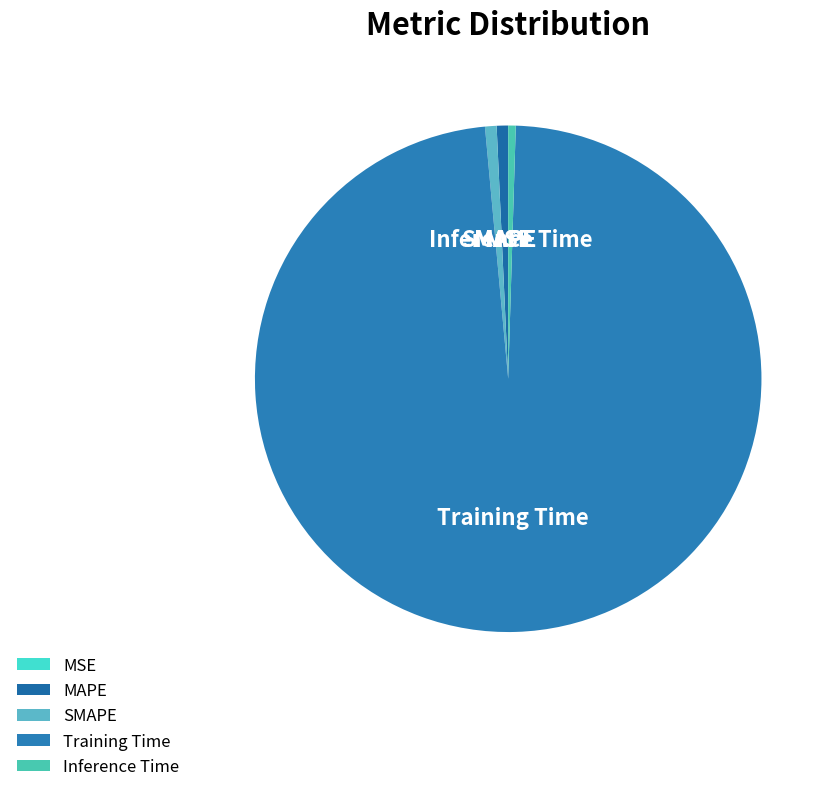

Which category has the biggest portion of the pie?

Training Time